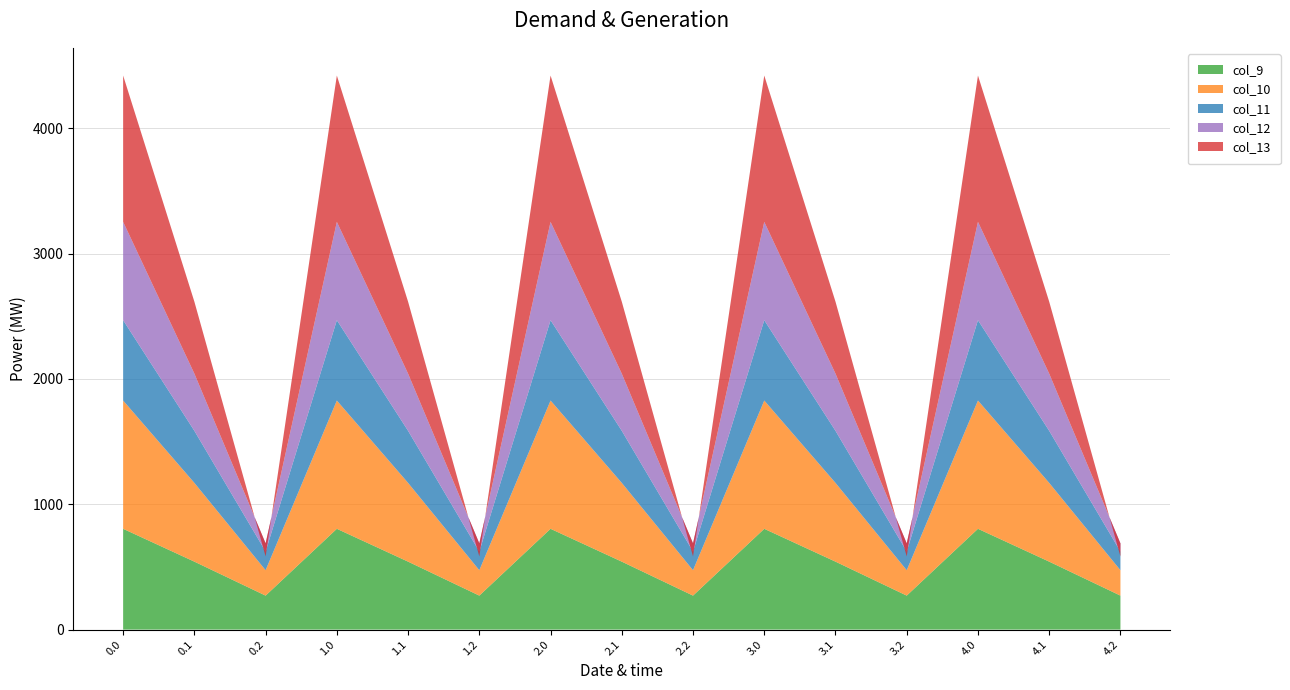

Reading left to right, list all the values displayed in this chart.

col_9: 0.0=804.0	0.1=542.1	0.2=271.1	1.0=804.0	1.1=542.1	1.2=271.1	2.0=804.0	2.1=542.1	2.2=271.1	3.0=804.0	3.1=542.1	3.2=271.1	4.0=804.0	4.1=542.1	4.2=271.1
col_10: 0.0=1023.2	0.1=628.1	0.2=202.5	1.0=1023.2	1.1=628.1	1.2=202.5	2.0=1023.2	2.1=628.1	2.2=202.5	3.0=1023.2	3.1=628.1	3.2=202.5	4.0=1023.2	4.1=628.1	4.2=202.5
col_11: 0.0=640.9	0.1=415.4	0.2=149.1	1.0=640.9	1.1=415.4	1.2=149.1	2.0=640.9	2.1=415.4	2.2=149.1	3.0=640.9	3.1=415.4	3.2=149.1	4.0=640.9	4.1=415.4	4.2=149.1
col_12: 0.0=784.4	0.1=456.1	0.2=65.2	1.0=784.4	1.1=456.1	1.2=65.2	2.0=784.4	2.1=456.1	2.2=65.2	3.0=784.4	3.1=456.1	3.2=65.2	4.0=784.4	4.1=456.1	4.2=65.2
col_13: 0.0=1167.2	0.1=574.0	0.2=-104.4	1.0=1167.2	1.1=574.0	1.2=-104.4	2.0=1167.2	2.1=574.0	2.2=-104.4	3.0=1167.2	3.1=574.0	3.2=-104.4	4.0=1167.2	4.1=574.0	4.2=-104.4